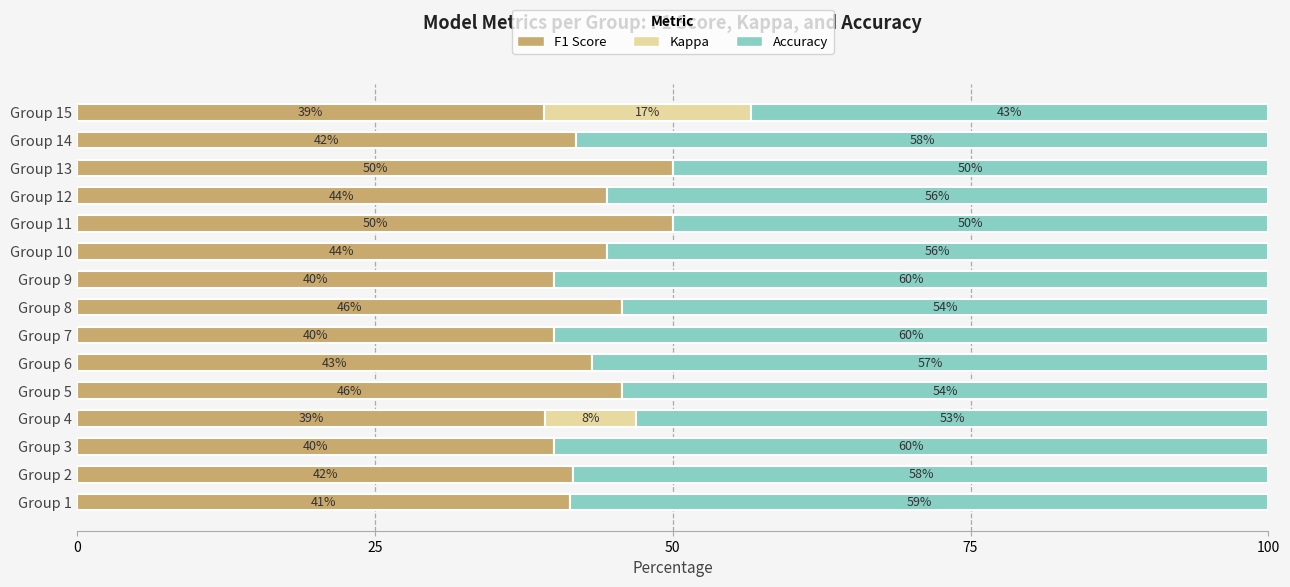

What is the difference between the maximum and minimum values in the Accuracy series?

0.2